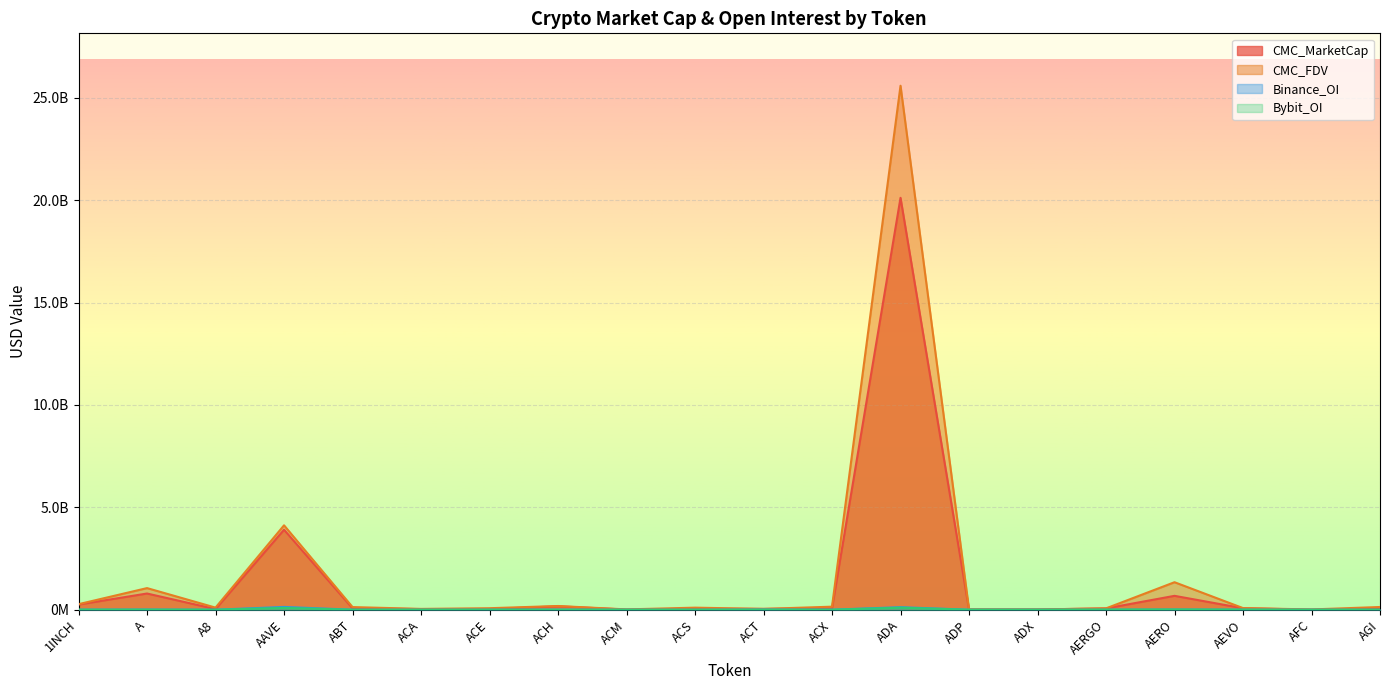

At how many categories does at least one series exceed 15518050353?

1